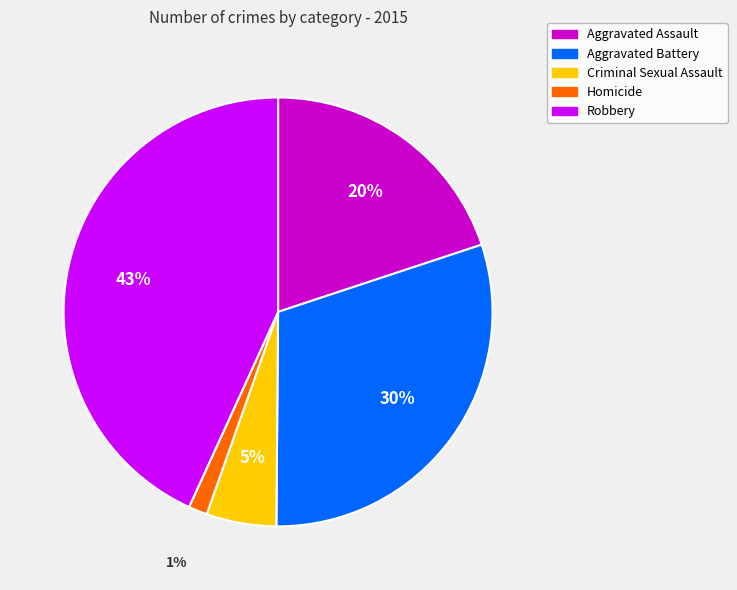

The Homicide slice represents 1% of the pie. True or false?

True